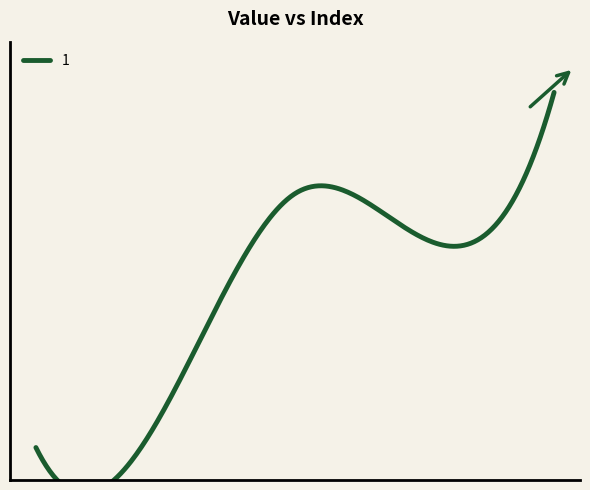

What is the value of the 2nd point from the left?

2.5